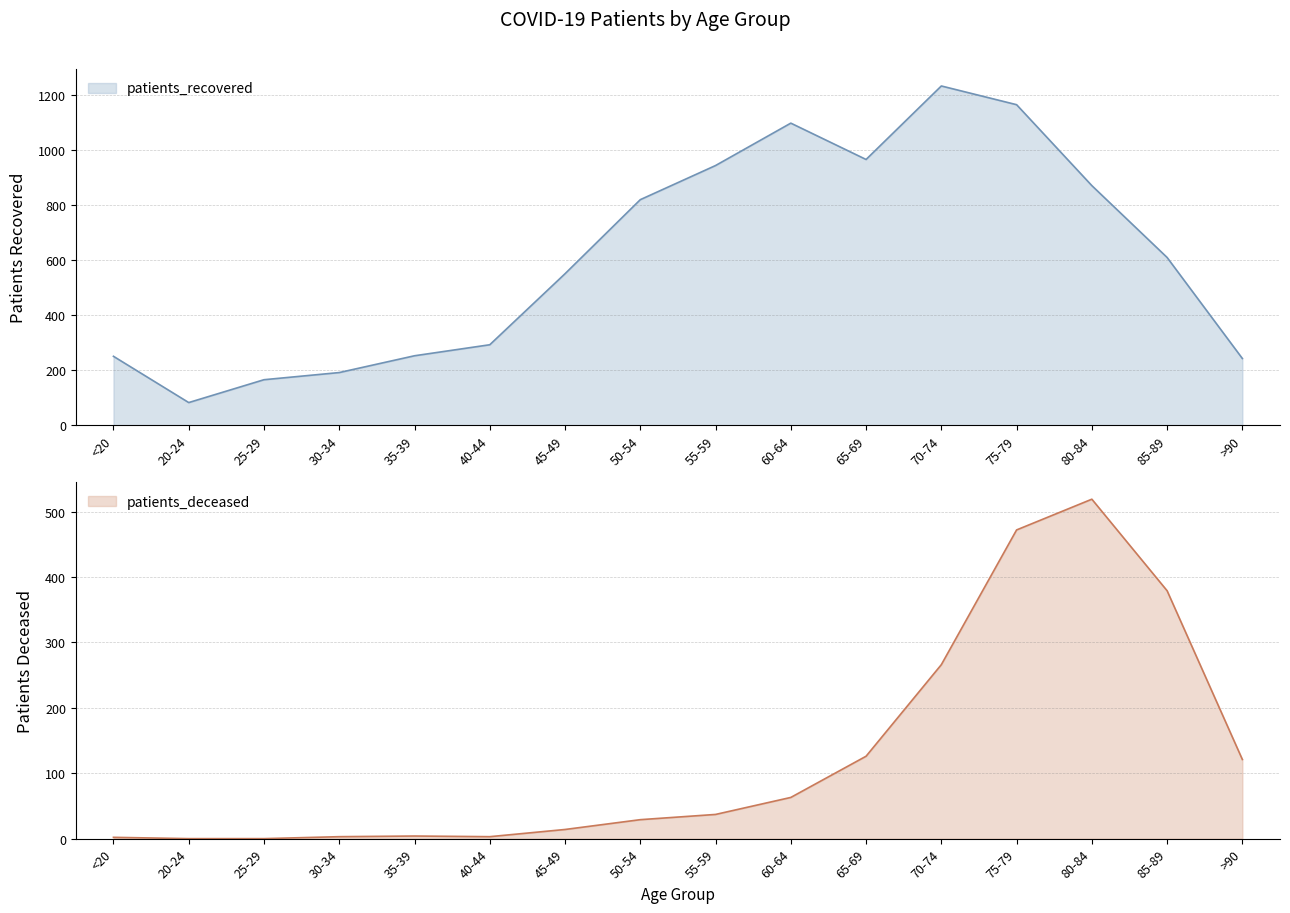

Reading left to right, what are all the values shown in this chart?

patients_recovered: 251	83	166	192	253	293	551	820	944	1098	966	1233	1165	871	610	243
patients_deceased: 2	0	0	3	4	3	14	29	37	63	126	266	472	519	379	121